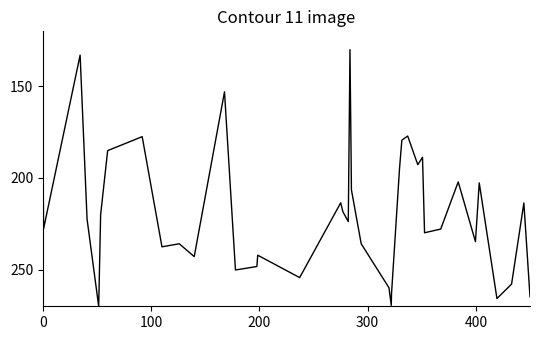

What is the minimum value shown in the chart?

130.0